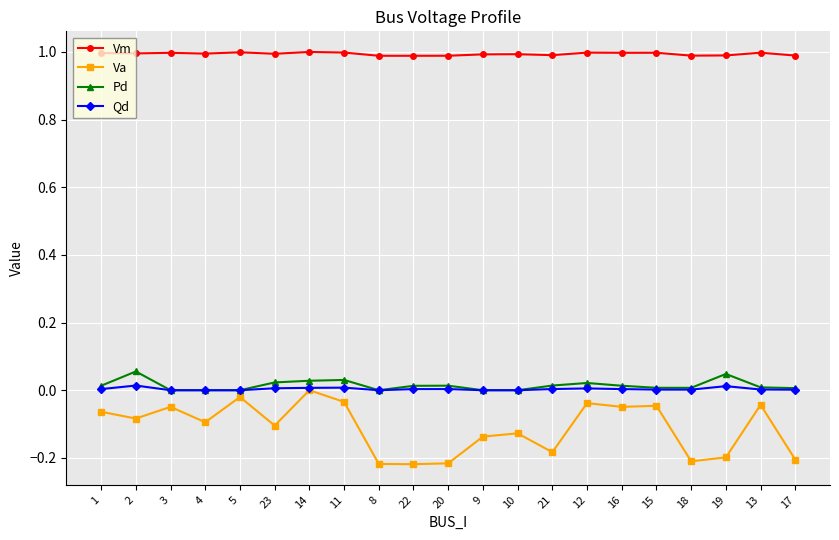

At how many categories does at least one series exceed 0?

21